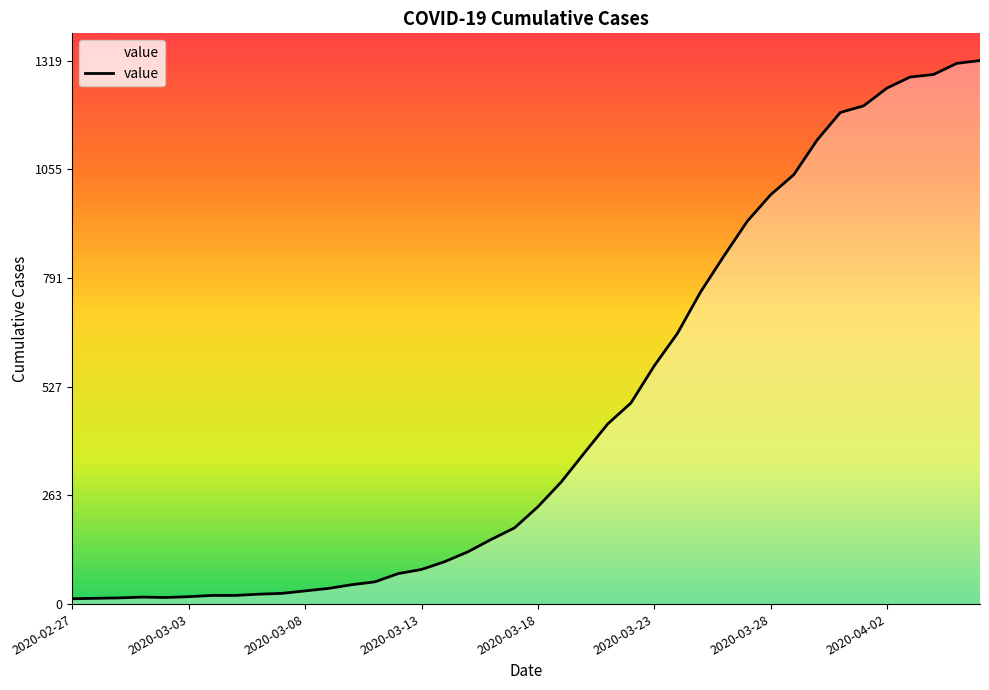

What is the difference between the maximum and minimum values?

1306